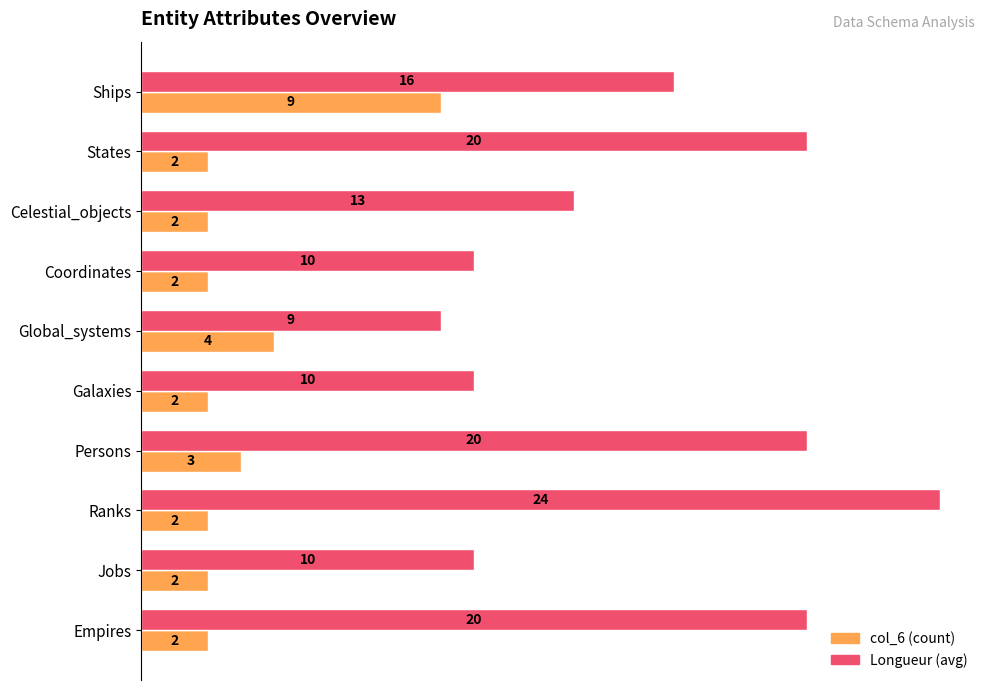

What is the difference between the highest and lowest values at Ranks?

22